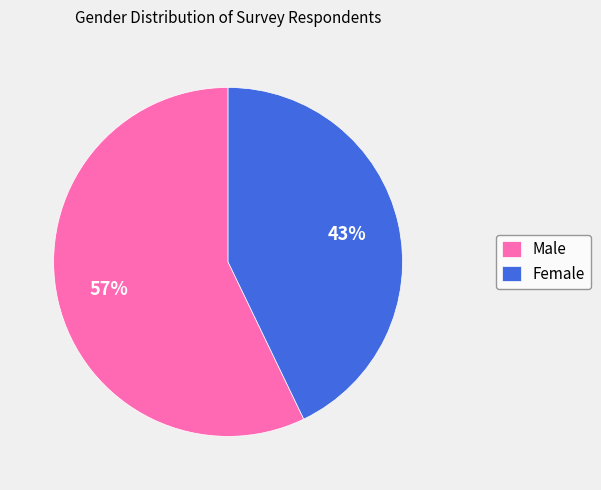

Which category accounts for the majority?

Male